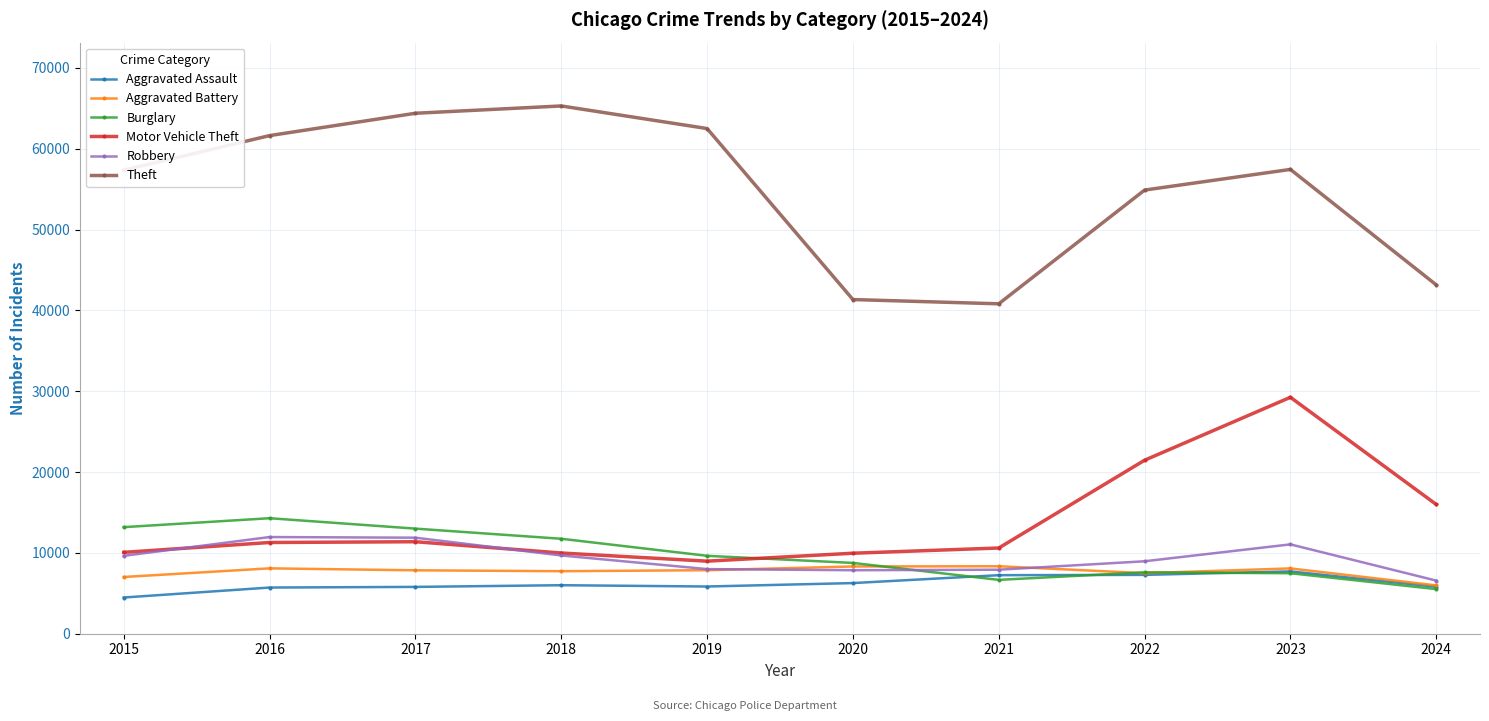

Where is Motor Vehicle Theft nearest to the value 19113?

2022